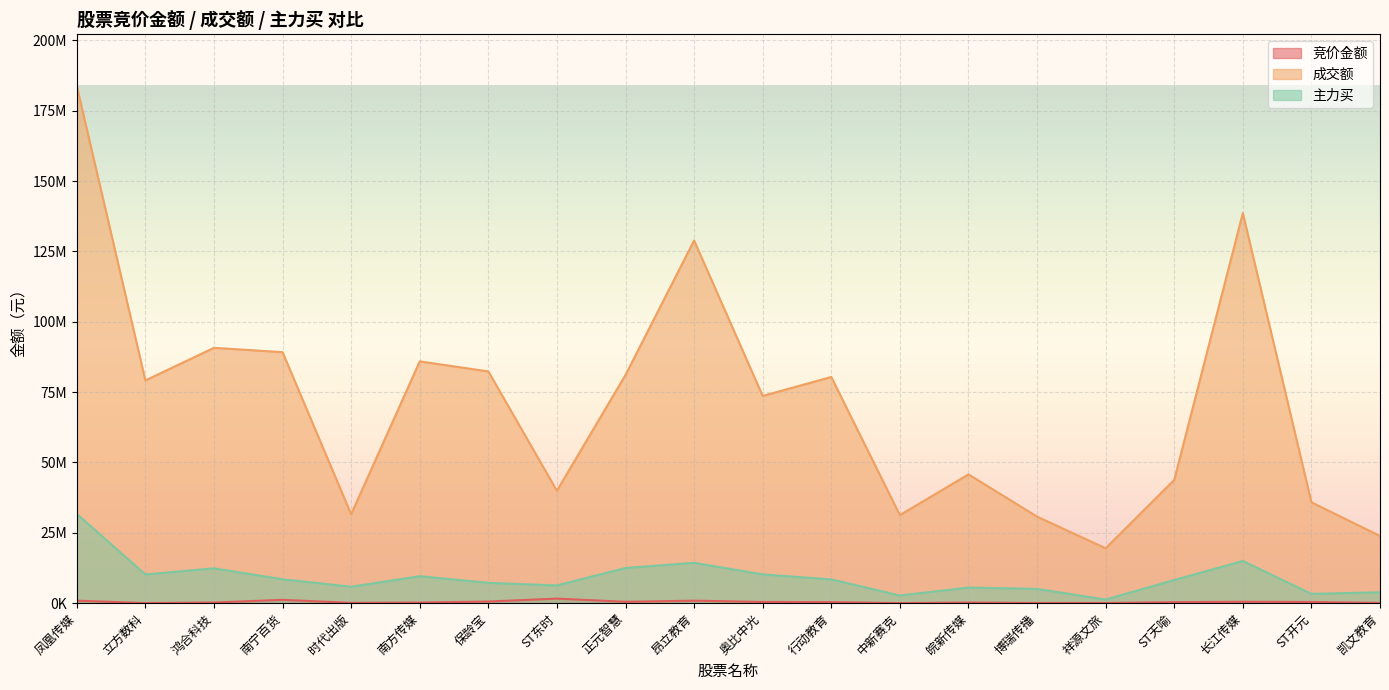

What is the difference between the maximum and second lowest values in the 竞价金额 series?

1587554